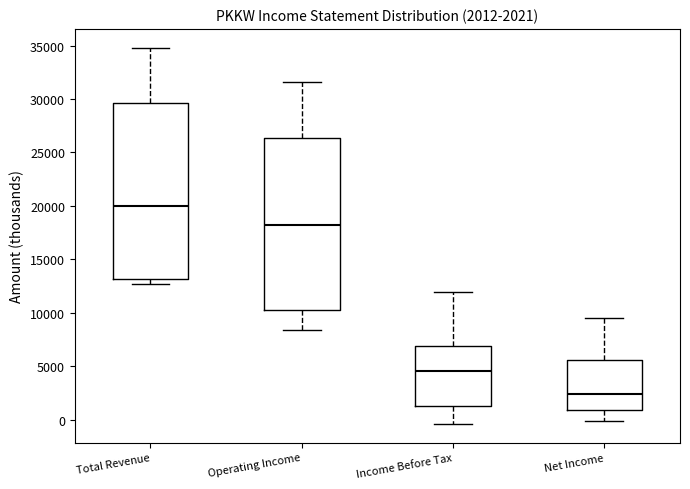

Which box's median line is the lowest?

Net Income